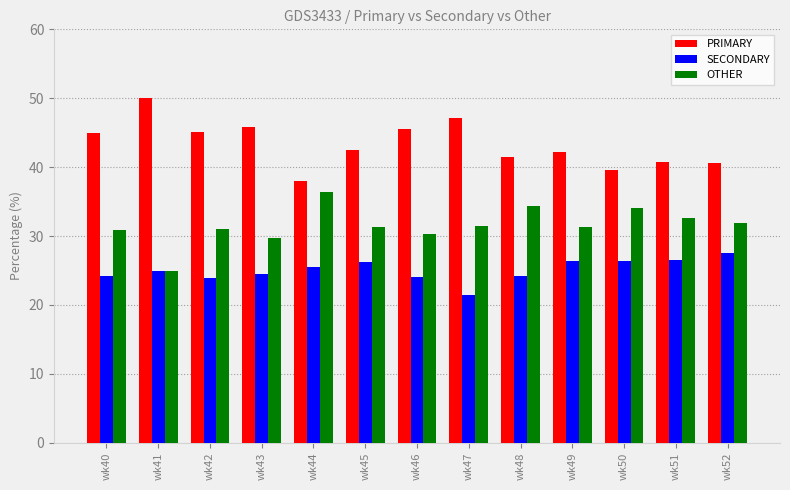

Rank the series by their maximum value, from highest to lowest.

PRIMARY, OTHER, SECONDARY